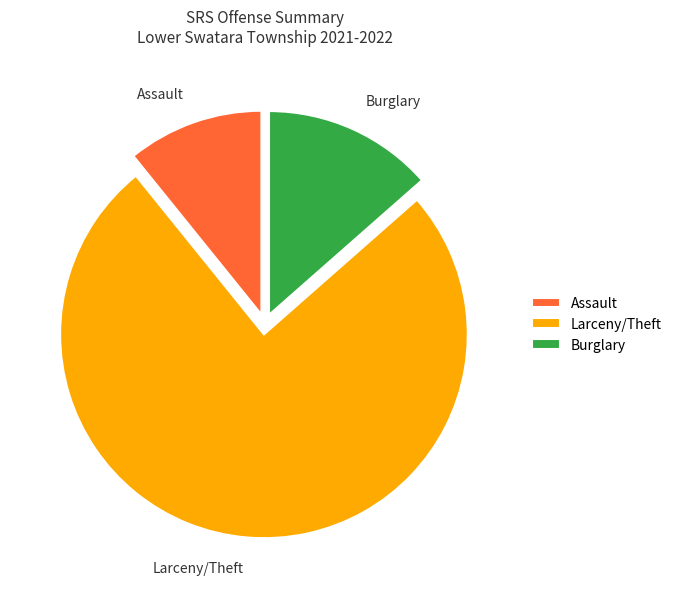

Is it true that Assault is 17% of the pie?

False